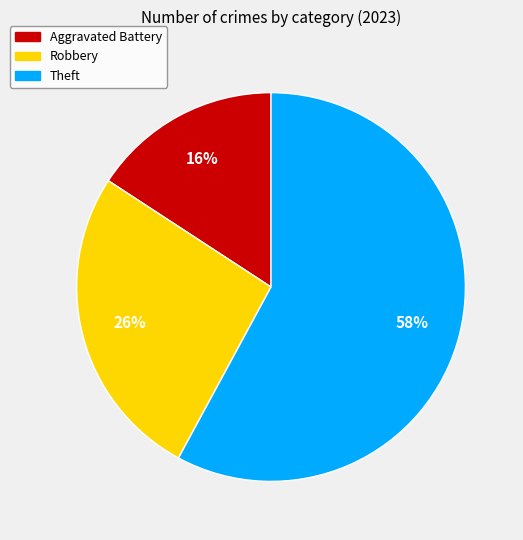

Do Theft and Aggravated Battery together represent more than half of the pie?

Yes